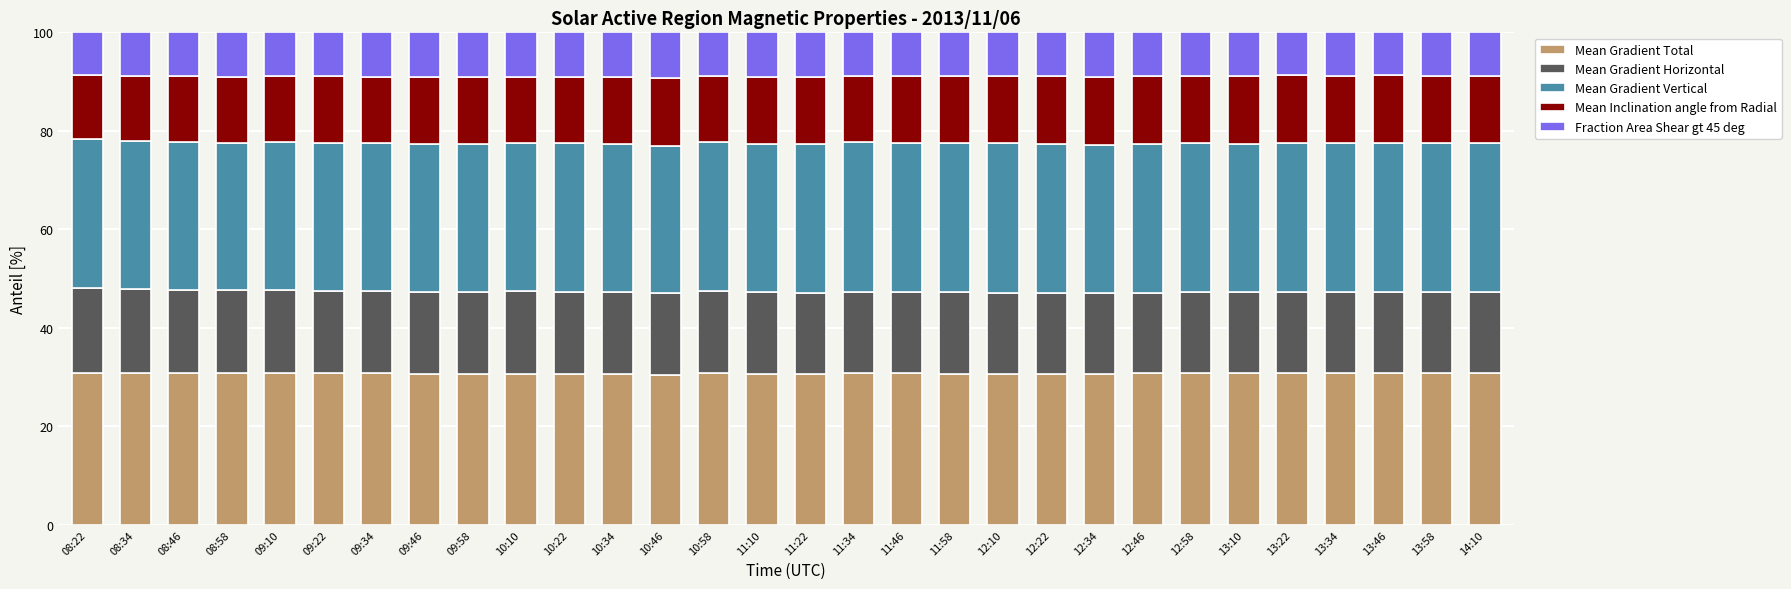

What is the sum of all Mean Gradient Total values?

921.9